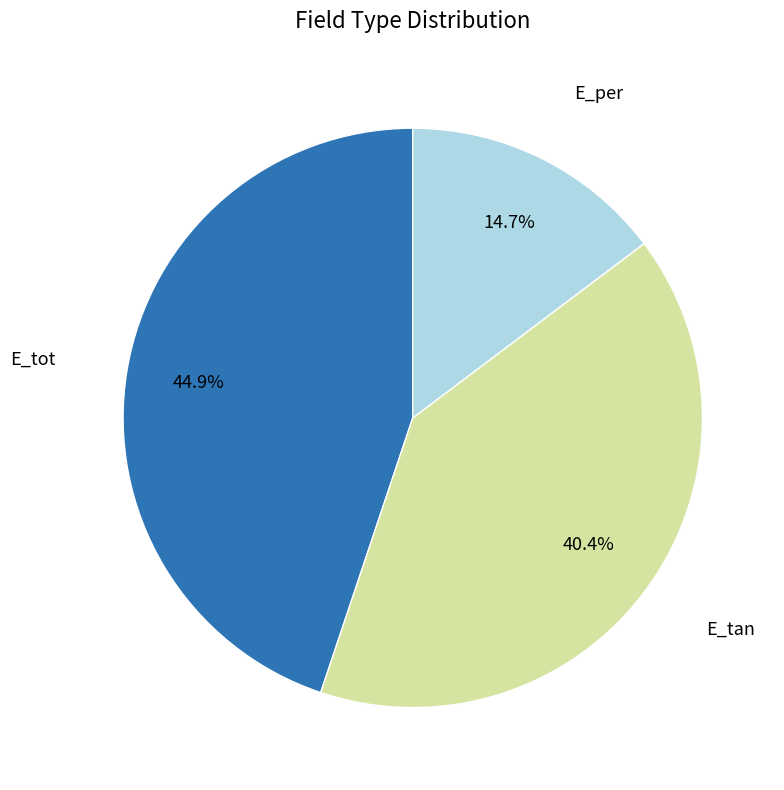

Does any single category account for the majority?

No